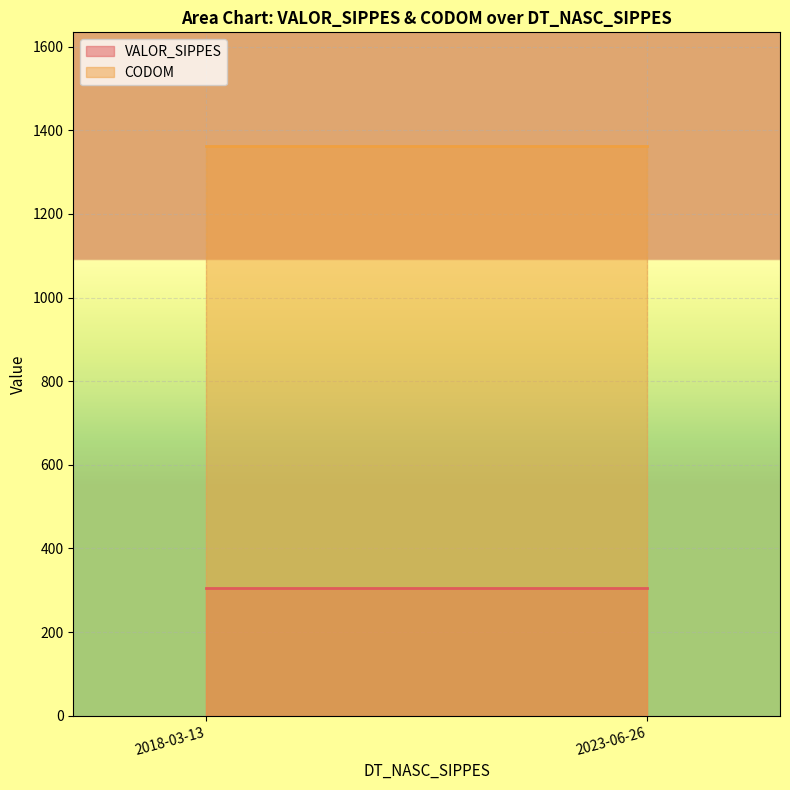

Rank the series by their average value, from highest to lowest.

CODOM, VALOR_SIPPES